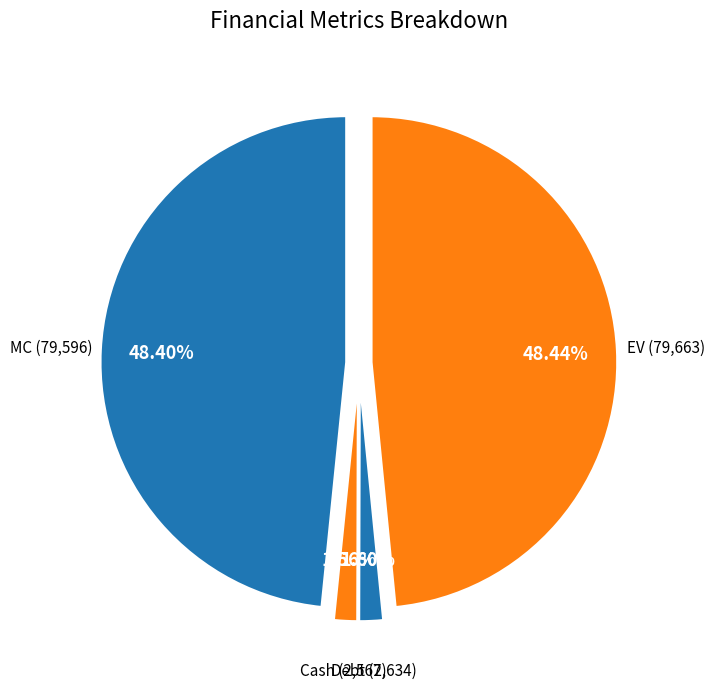

Does EV account for over 50% of the chart?

No